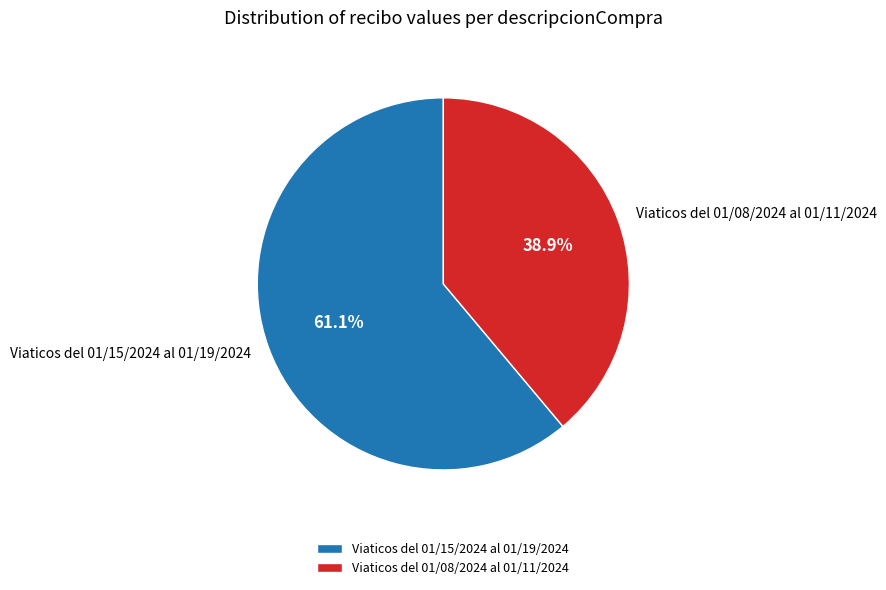

To the nearest percent, what is the difference between the Viaticos del 01/08/2024 al 01/11/2024 and Viaticos del 01/15/2024 al 01/19/2024 slice percentages?

22%